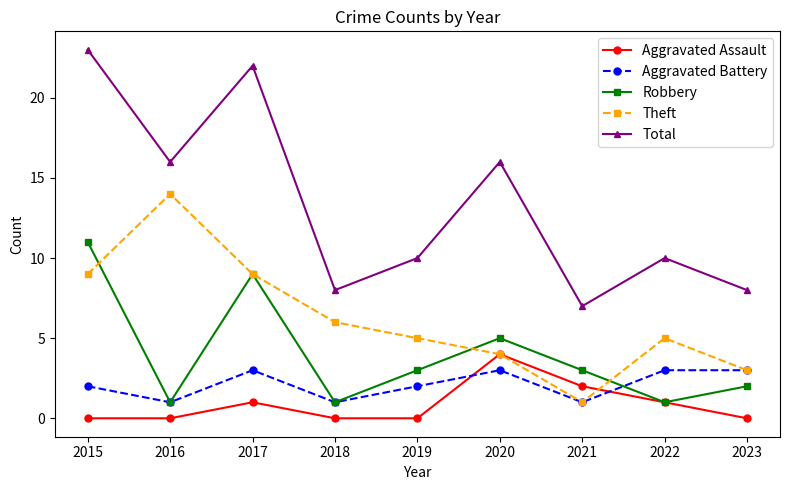

List the series in order of their peak value, lowest first.

Aggravated Battery, Aggravated Assault, Robbery, Theft, Total